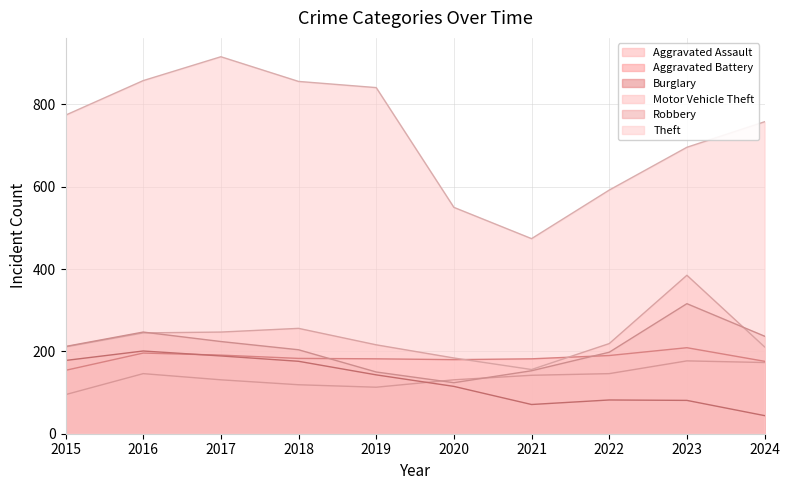

What is the difference between the highest and lowest values at 2017?

785